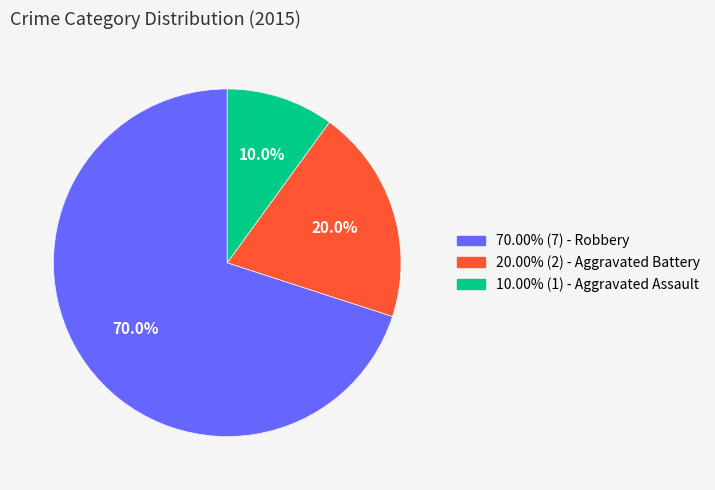

What is the ratio of the value at 10.00% (1) - Aggravated Assault to the value at 20.00% (2) - Aggravated Battery?

0.5